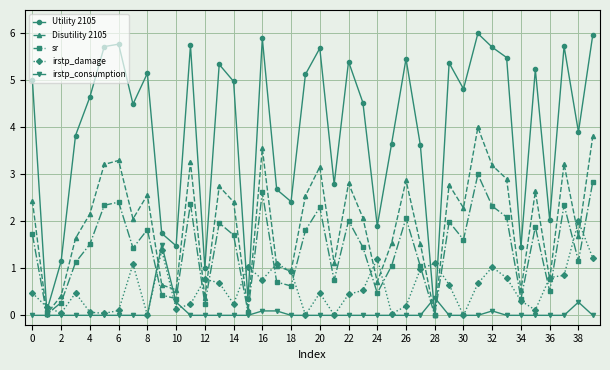

List the series in order of their peak value, lowest first.

irstp_consumption, irstp_damage, sr, Disutility 2105, Utility 2105